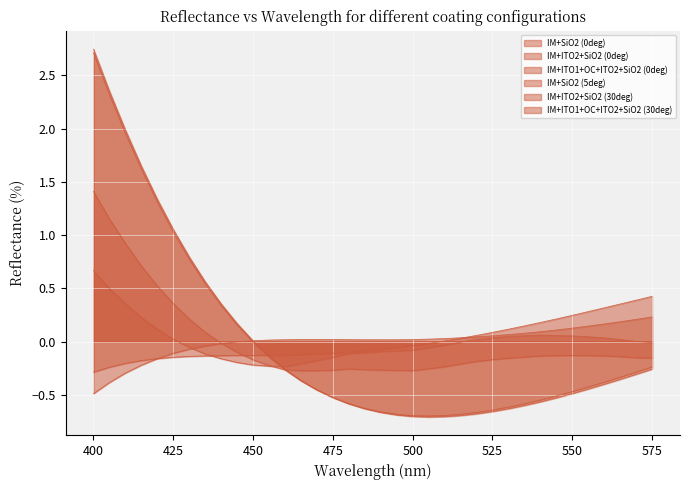

How many categories are shown in the chart?

36